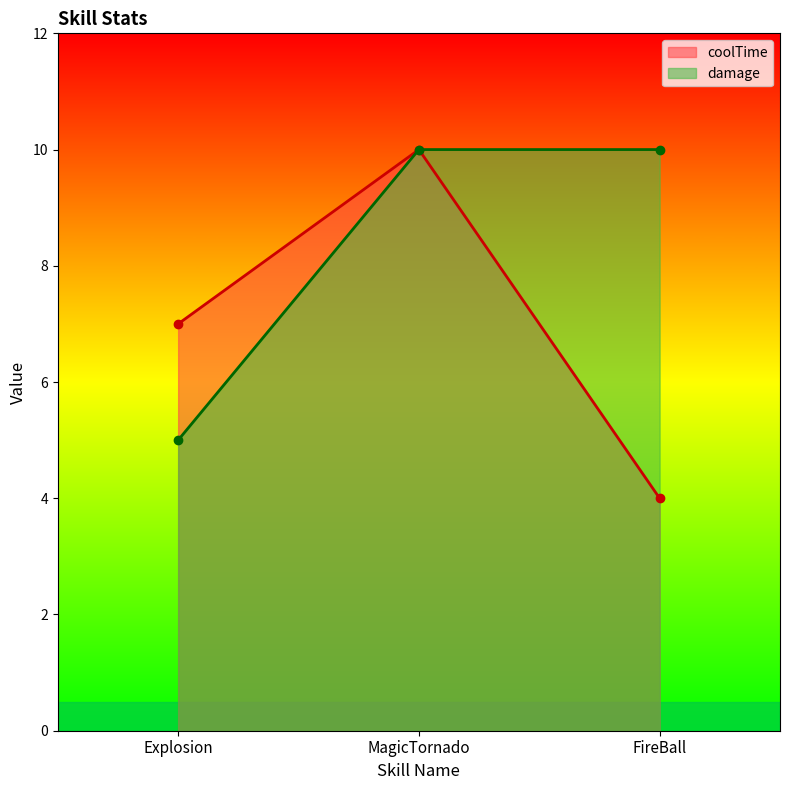

List the labels in order of coolTime value, largest first.

MagicTornado, Explosion, FireBall